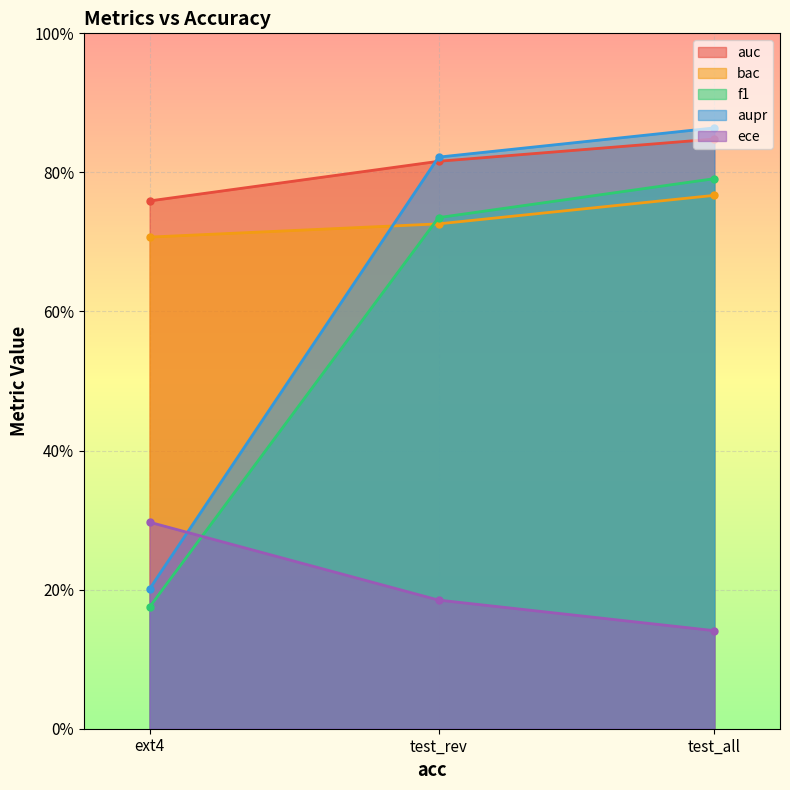

The f1 series shows 1.2 at test_rev. True or false?

False